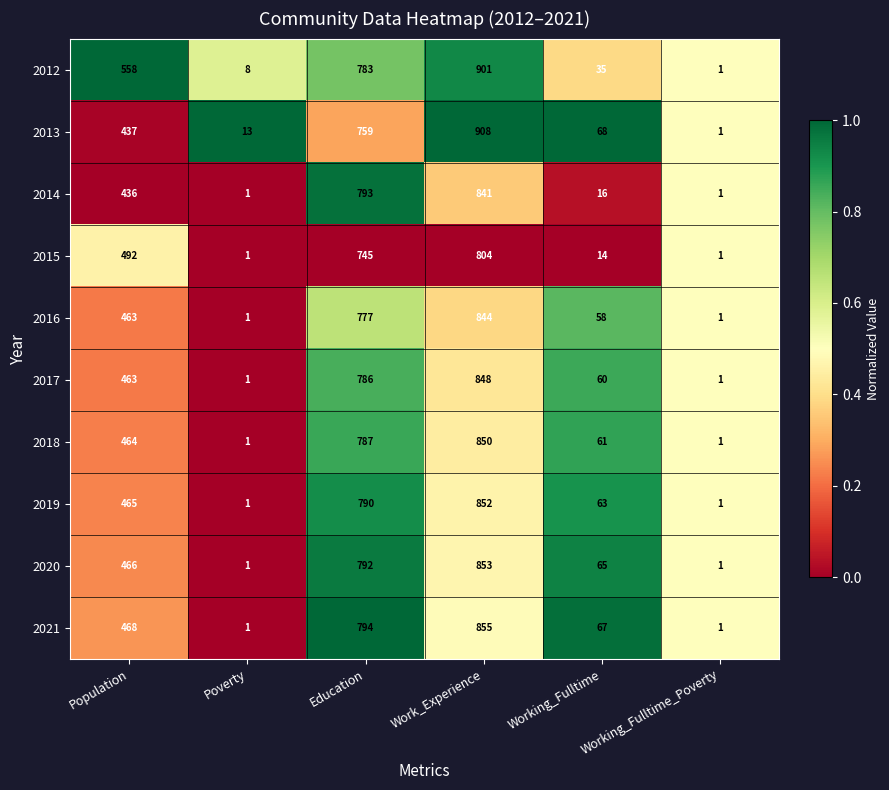

At which category is the sum across all series the highest?

Work_Experience